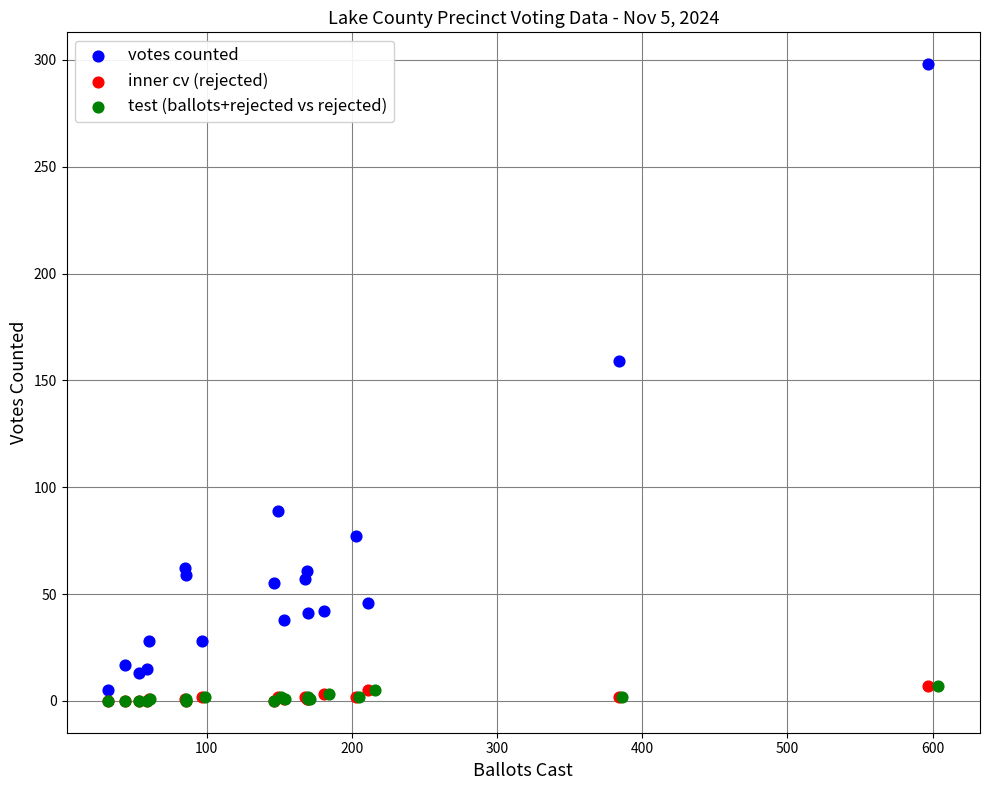

Which series has the largest Y range (max minus min)?

votes counted